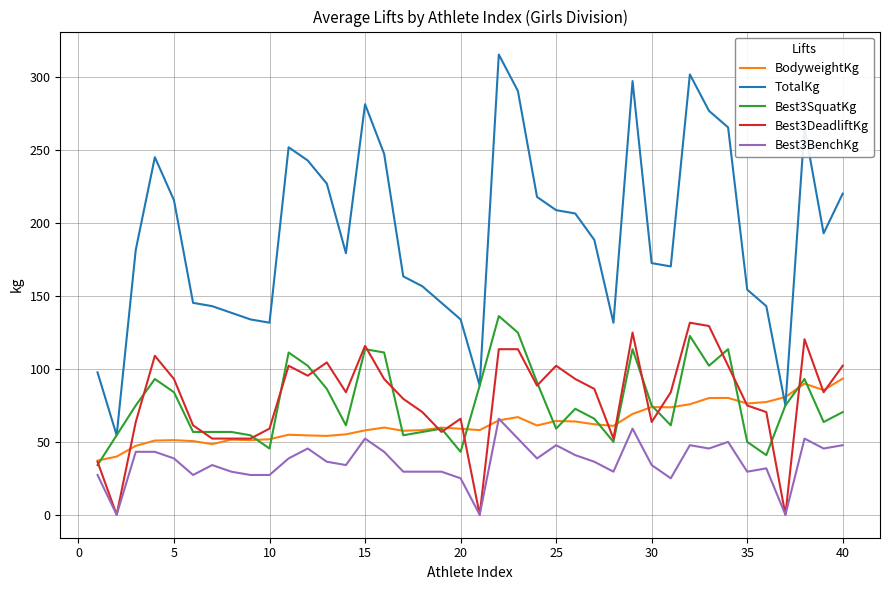

True or false: Best3BenchKg and TotalKg intersect in this chart.

False